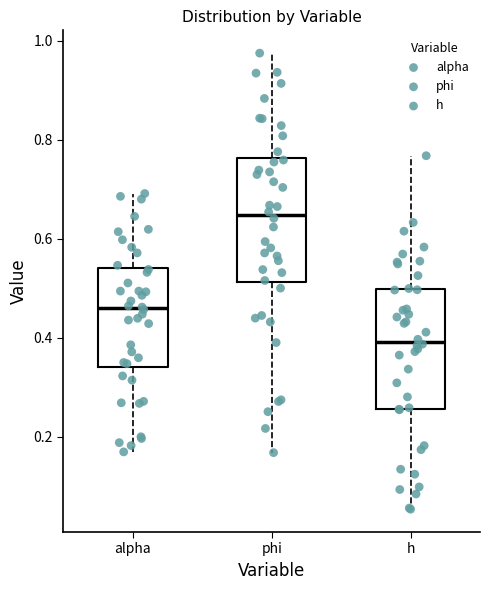

Reading left to right, transcribe this box plot: for each box, give where its median line is, the range the box spans, and where its two whiskers end, as read against the y-axis. The values are not printed on the chart, so give them approximately, as read against the axis.

alpha: median 0.46, box 0.34 to 0.54, whiskers 0.16 to 0.70
phi: median 0.64, box 0.52 to 0.76, whiskers 0.16 to 0.98
h: median 0.40, box 0.26 to 0.50, whiskers 0.06 to 0.76